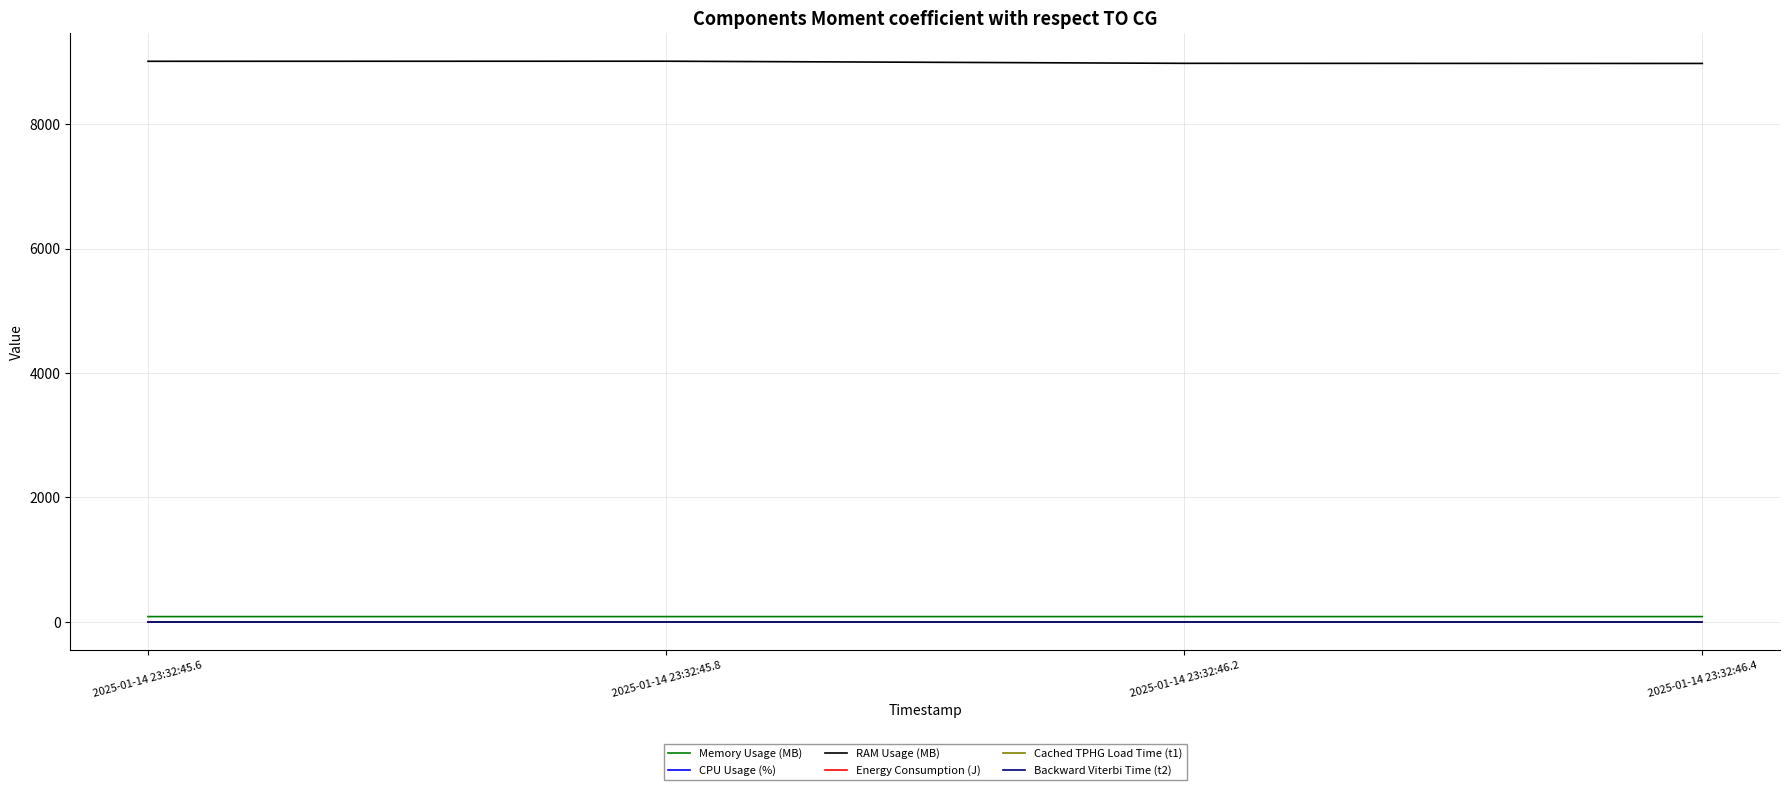

What is the greatest value displayed?

9016.0